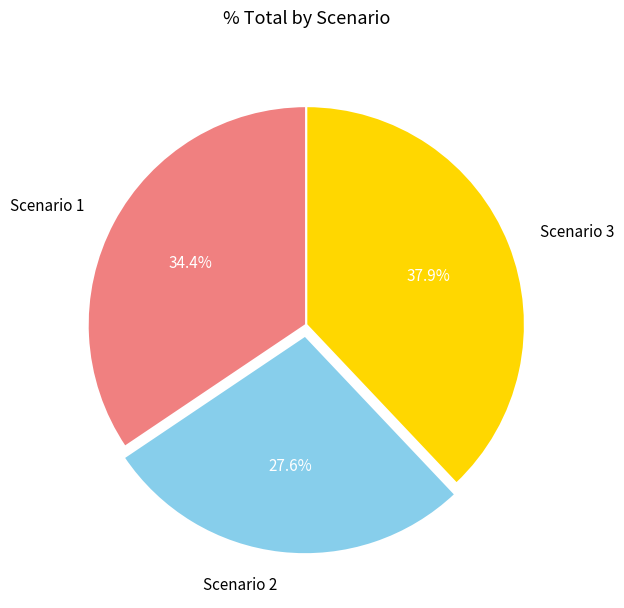

Is the sum of Scenario 2 and Scenario 1 greater than half?

Yes